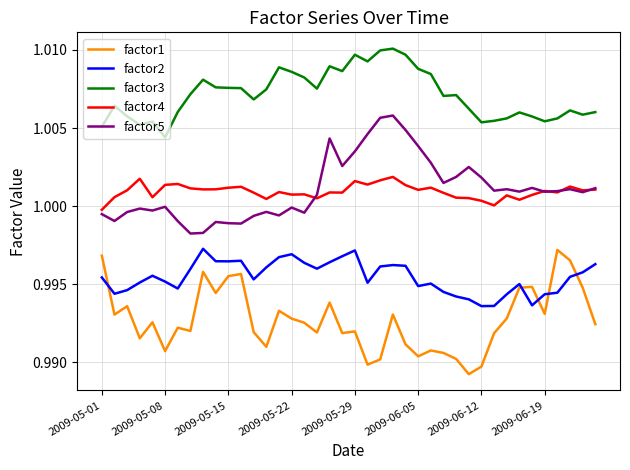

Which series has the largest total across all categories?

factor3